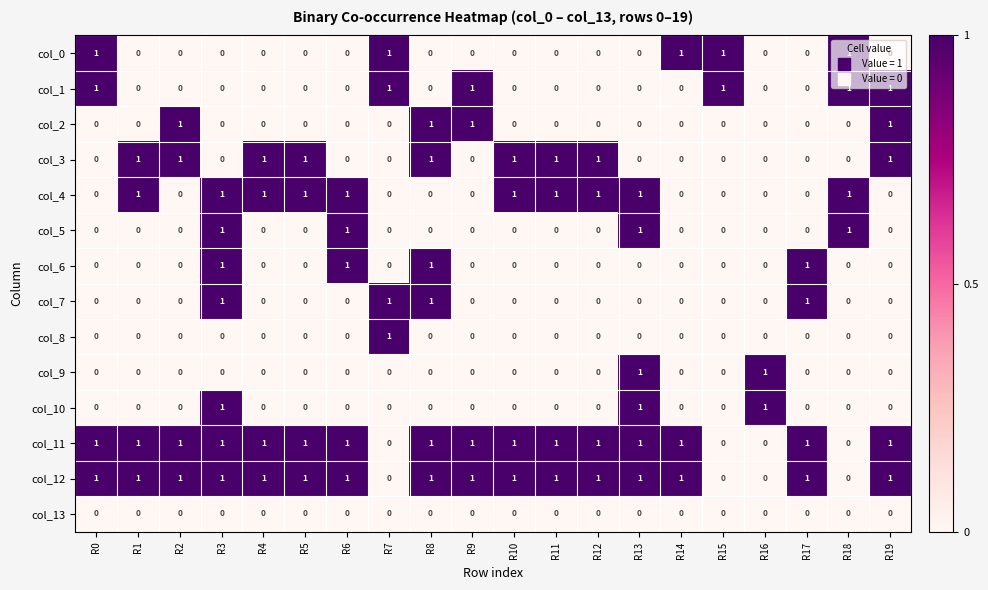

True or false: col_1 has a value of 2 at R7.

False